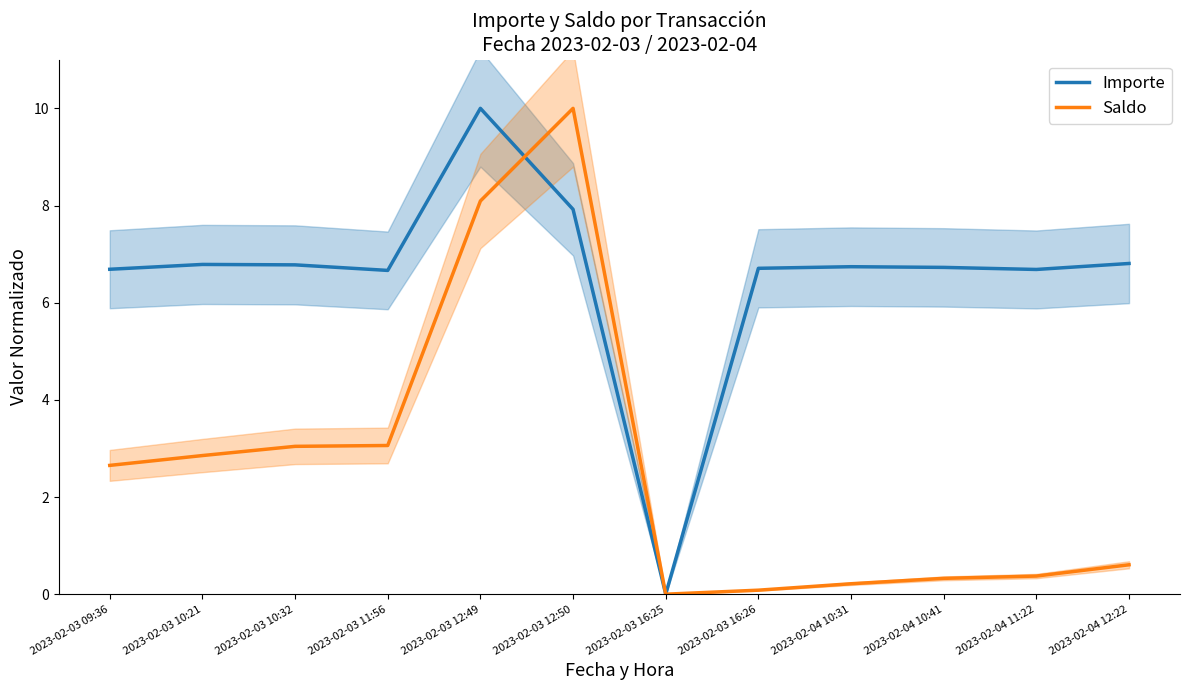

In Importe, how many points are lower than both neighbors (excluding endpoints)?

3